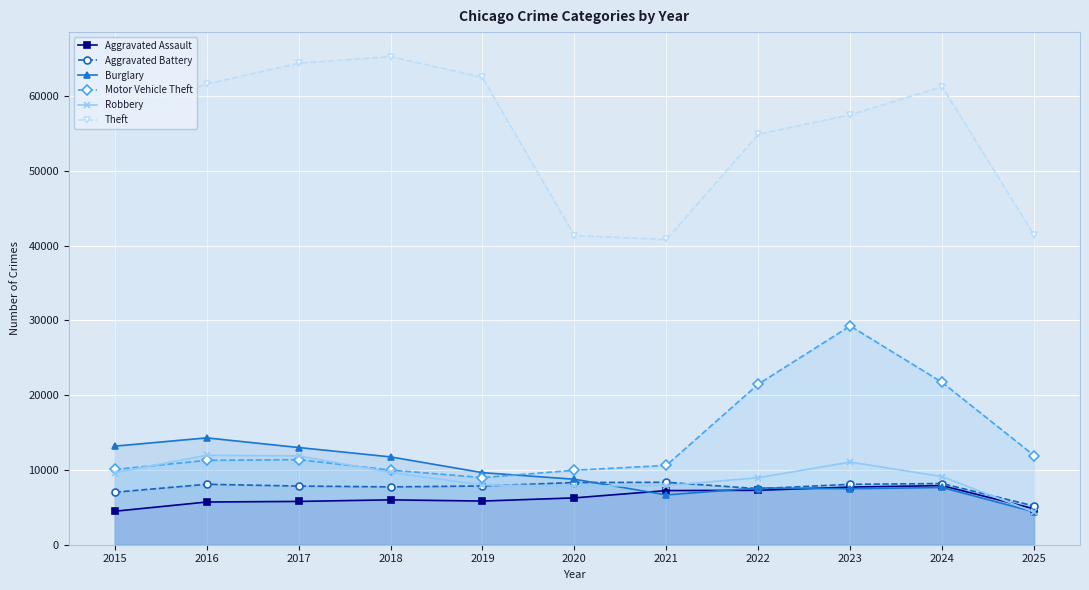

At which label does Burglary reach its peak?

2016